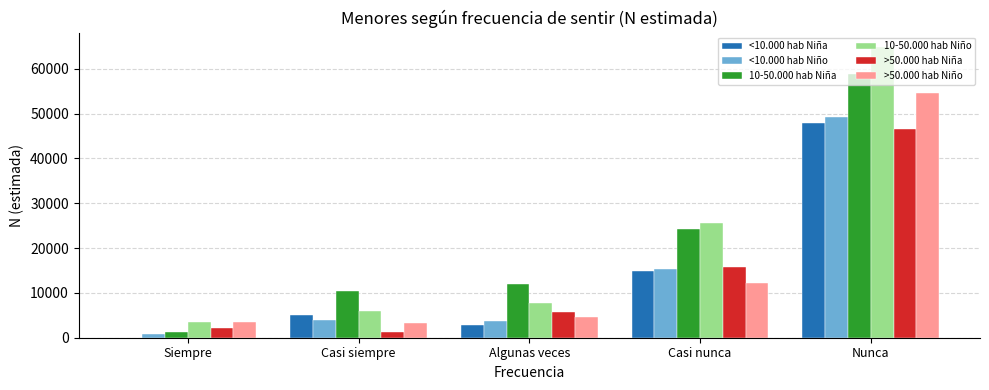

What is the difference between the >50.000 hab Niño values at Casi nunca and Siempre?

8758